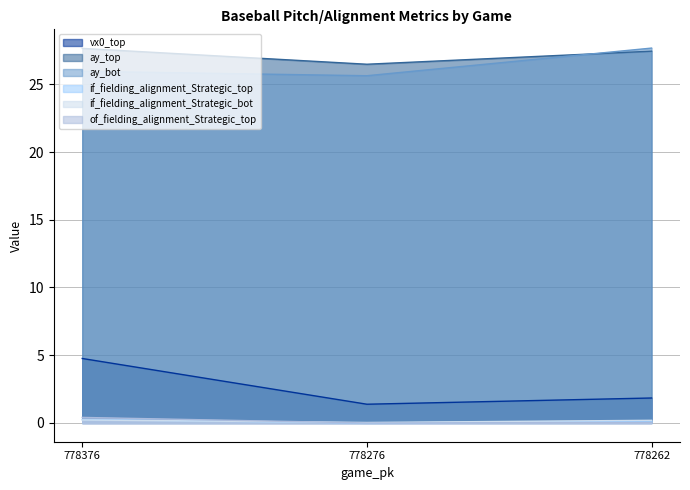

What is the difference between the maximum and minimum values in the vx0_top series?

3.4